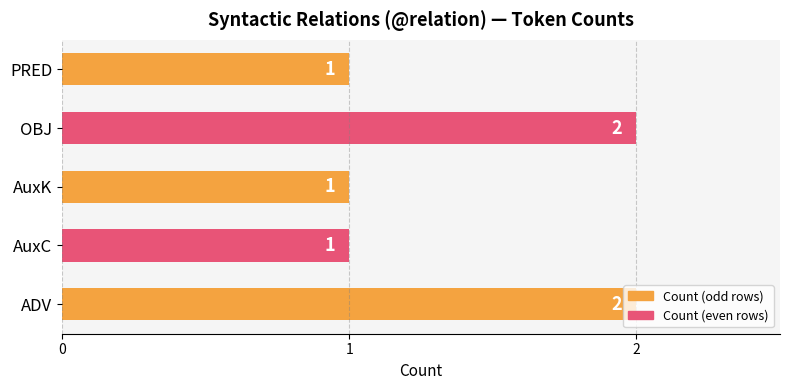

What is the sum of the values at OBJ and AuxK?

3